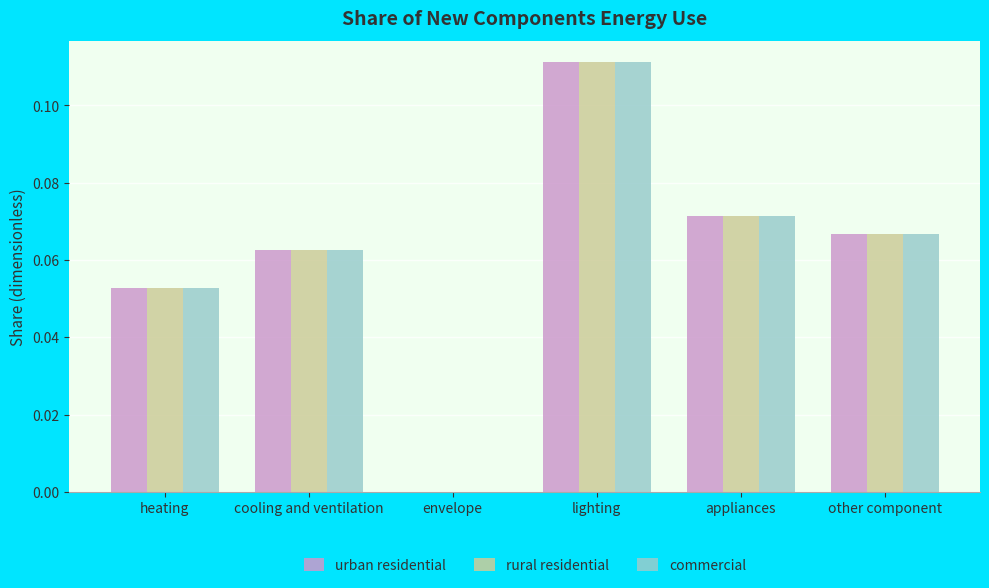

Is the value of rural residential at other component greater than the value of commercial at appliances?

No